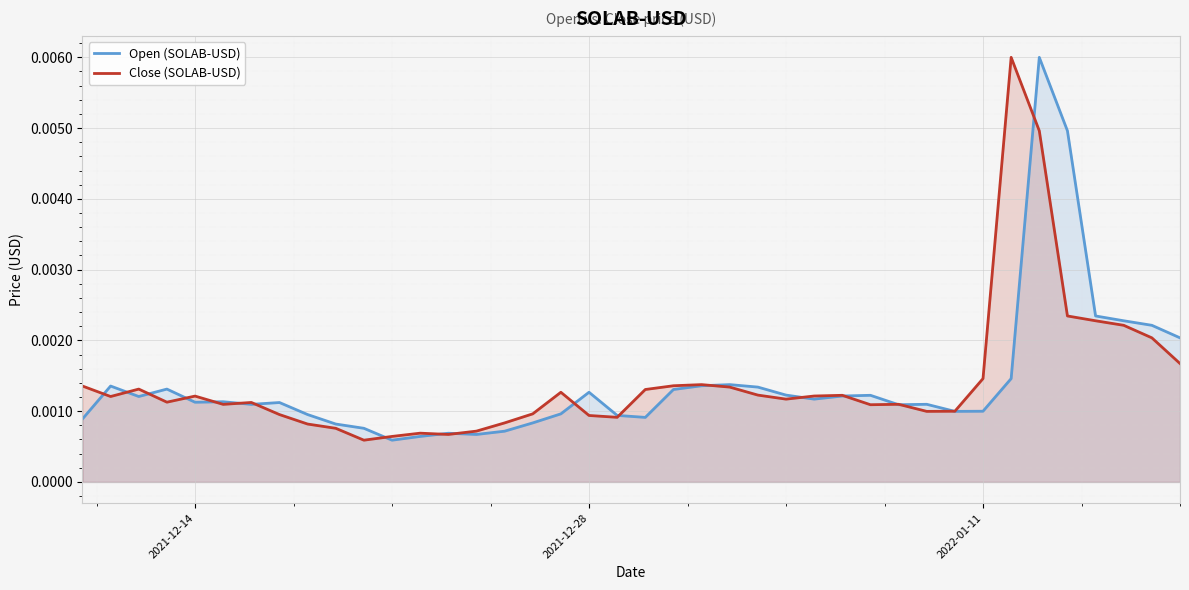

Does the chart display data point markers on the line(s)?

No